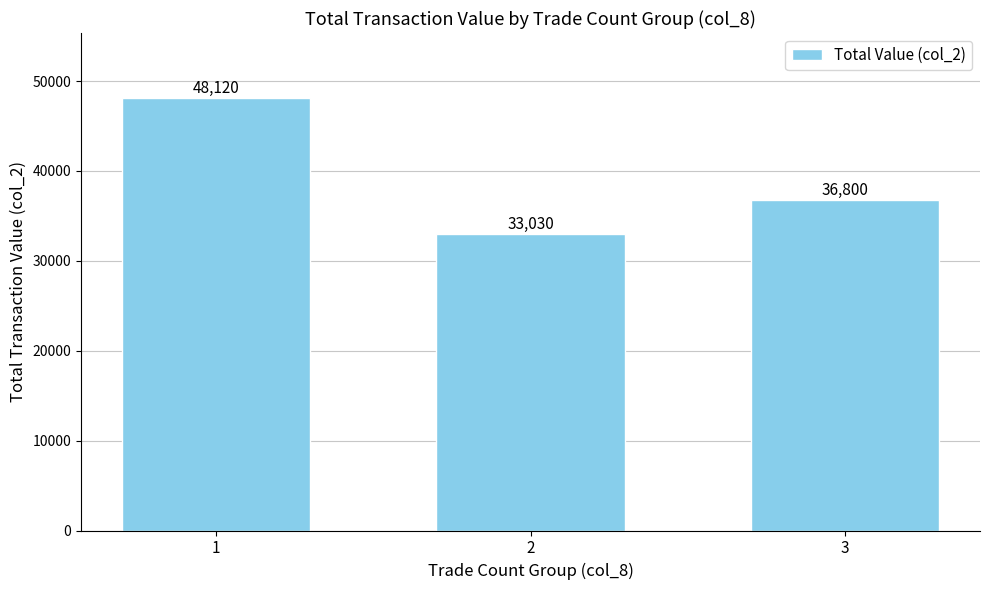

What is the approximate value at 1, to the nearest 50?

48100